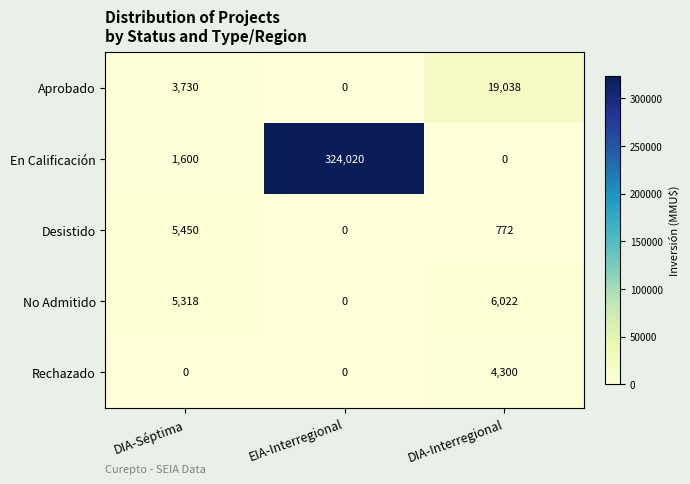

How many series are shown in this chart?

5